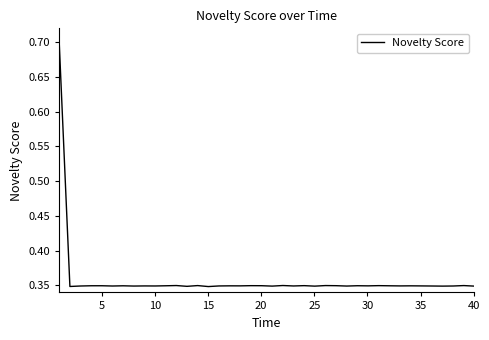

How many categories are shown in the chart?

40